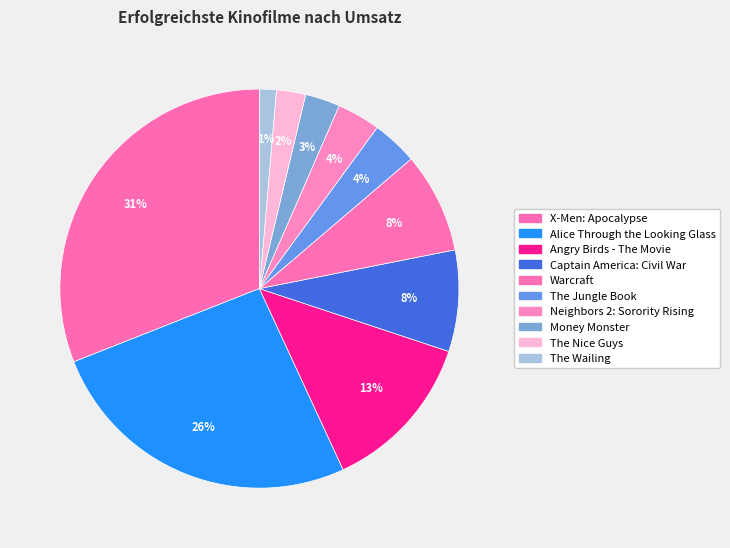

Rank the categories by value from lowest to highest.

The Wailing, The Nice Guys, Money Monster, Neighbors 2: Sorority Rising, The Jungle Book, Warcraft, Captain America: Civil War, Angry Birds - The Movie, Alice Through the Looking Glass, X-Men: Apocalypse